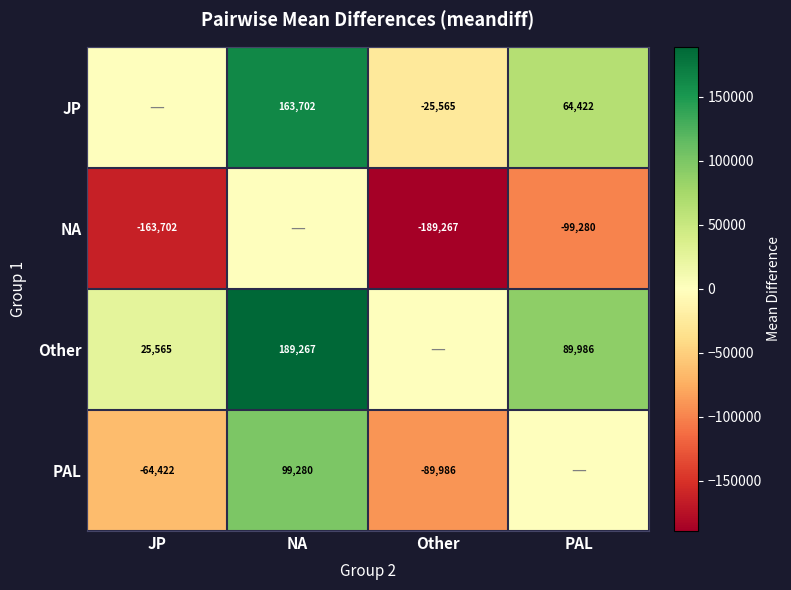

What is the sum of the Other values at PAL and JP?

115551